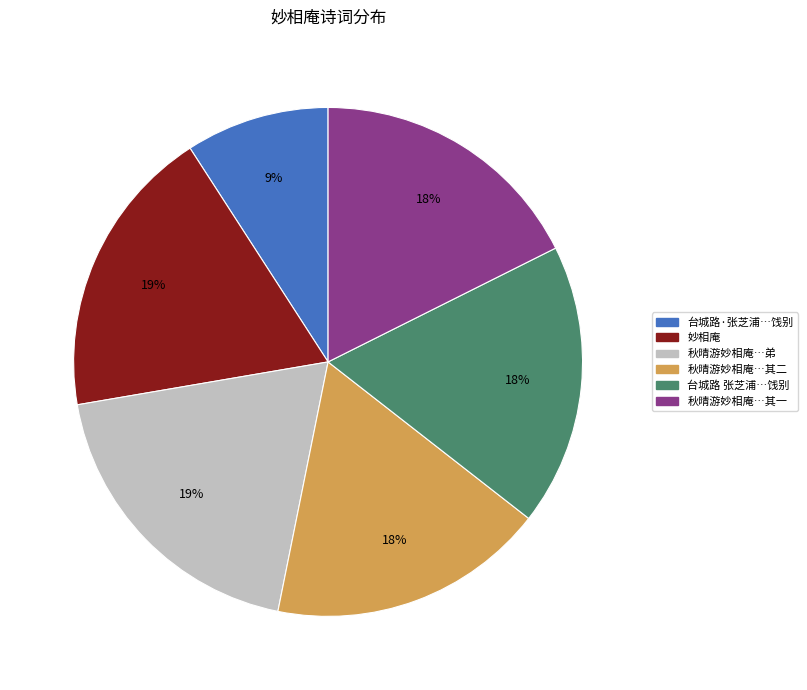

Does any single category account for the majority?

No